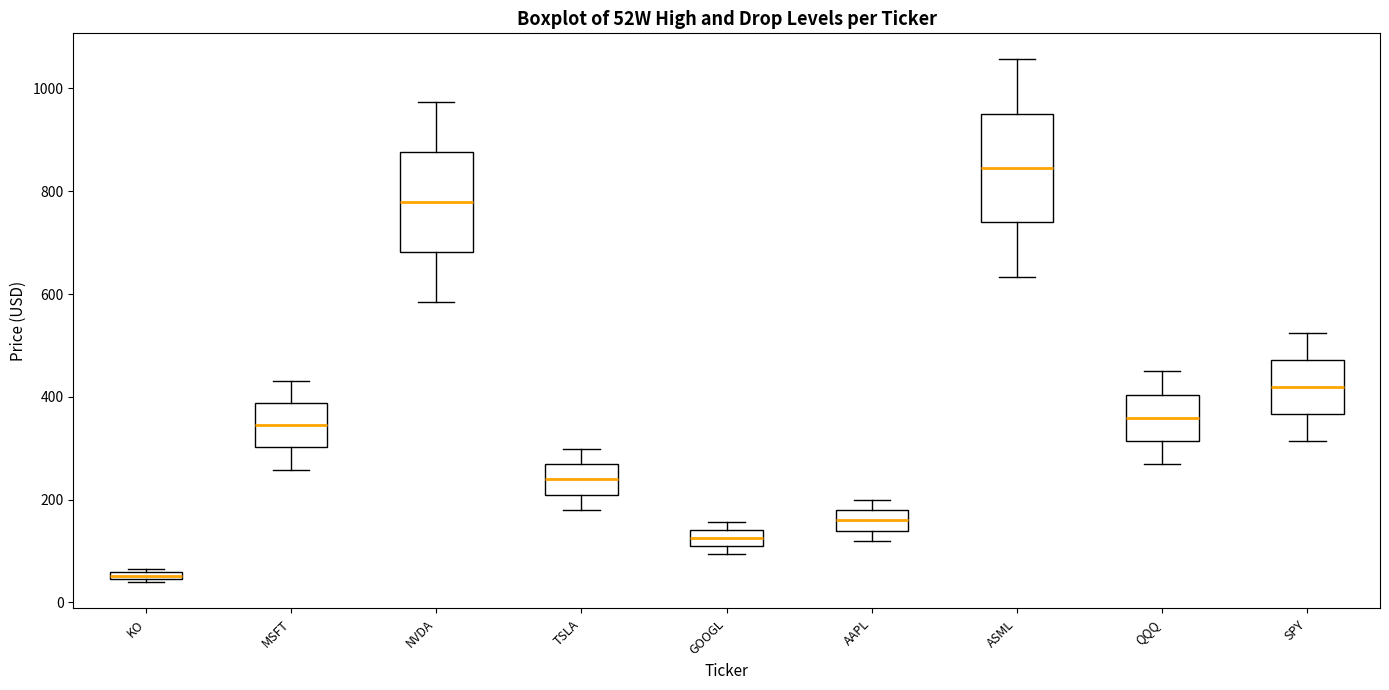

Where is the lower edge of the box for KO on the y-axis? The values are not printed on the chart, so give them approximately, as read against the axis.

40